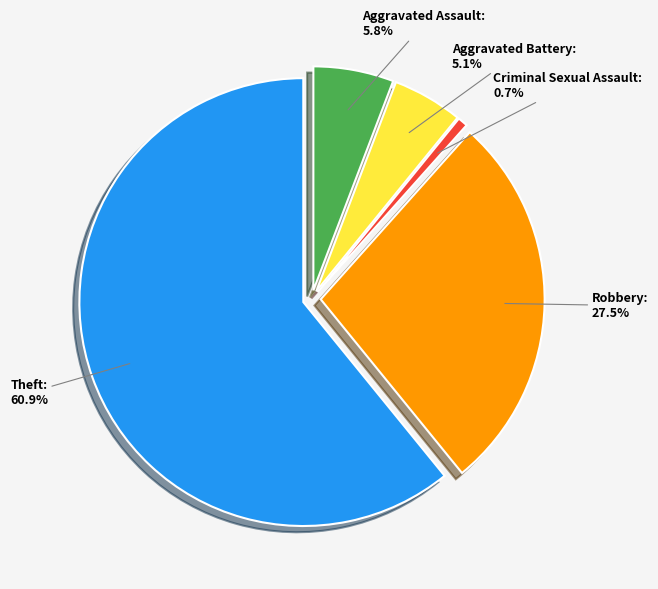

To the nearest percent, what is the average slice percentage?

20%